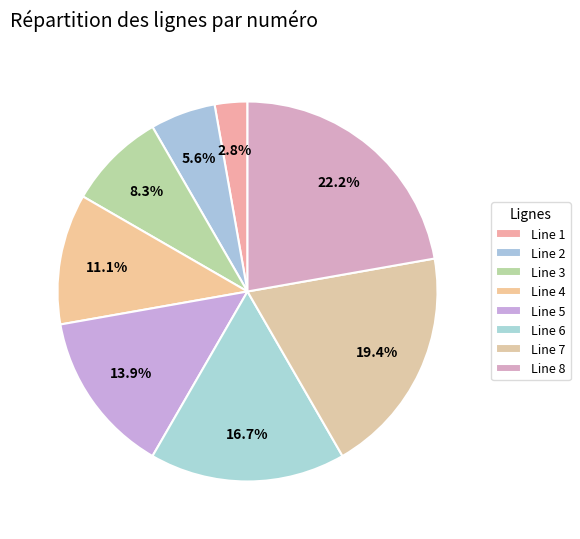

The Line 8 slice represents 22% of the pie. True or false?

True